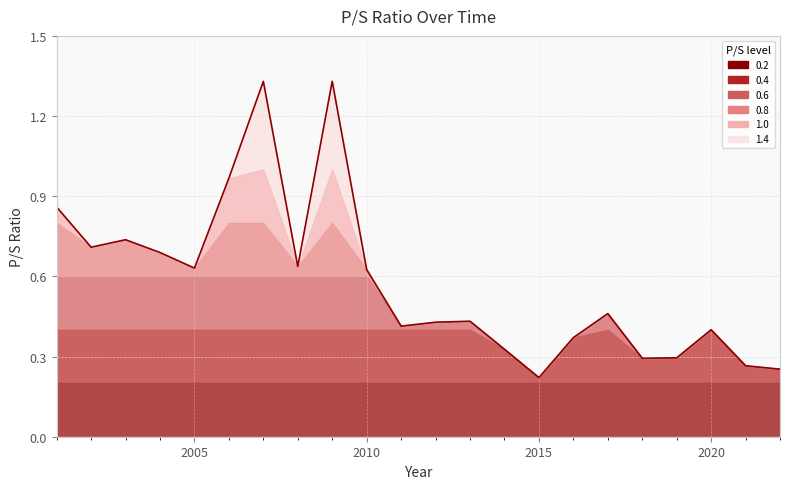

Does the chart have visible grid lines?

Yes